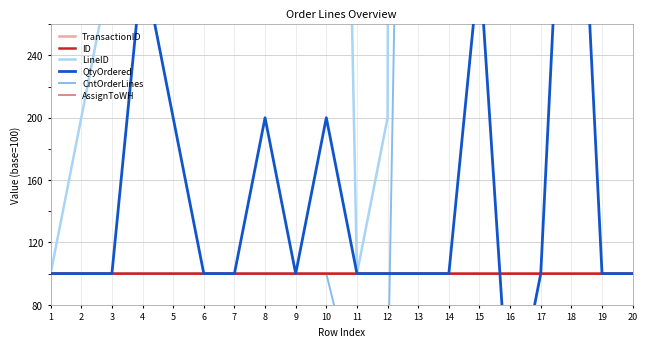

True or false: CntOrderLines and LineID intersect in this chart.

False